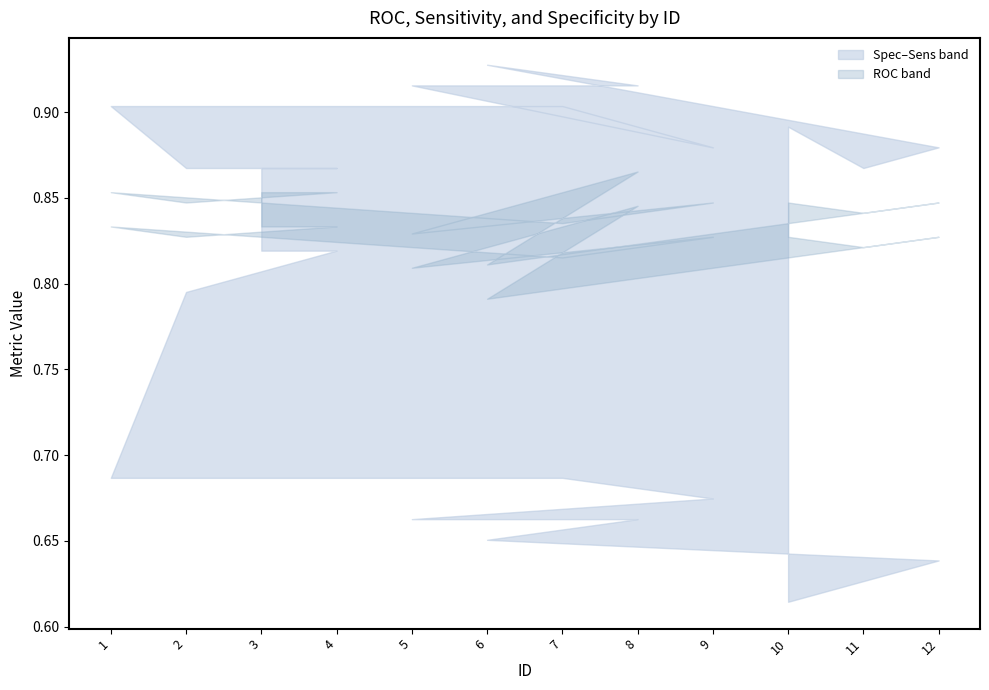

Reading left to right, transcribe all the data shown in this chart.

Spec: 3=0.8	4=0.8	2=0.8	1=0.7	7=0.7	9=0.7	5=0.7	8=0.7	6=0.7	12=0.6	11=0.6	10=0.6
ROC: 3=0.8	4=0.8	2=0.8	1=0.8	7=0.8	9=0.8	5=0.8	8=0.9	6=0.8	12=0.8	11=0.8	10=0.8
Sens: 3=0.9	4=0.9	2=0.9	1=0.9	7=0.9	9=0.9	5=0.9	8=0.9	6=0.9	12=0.9	11=0.9	10=0.9